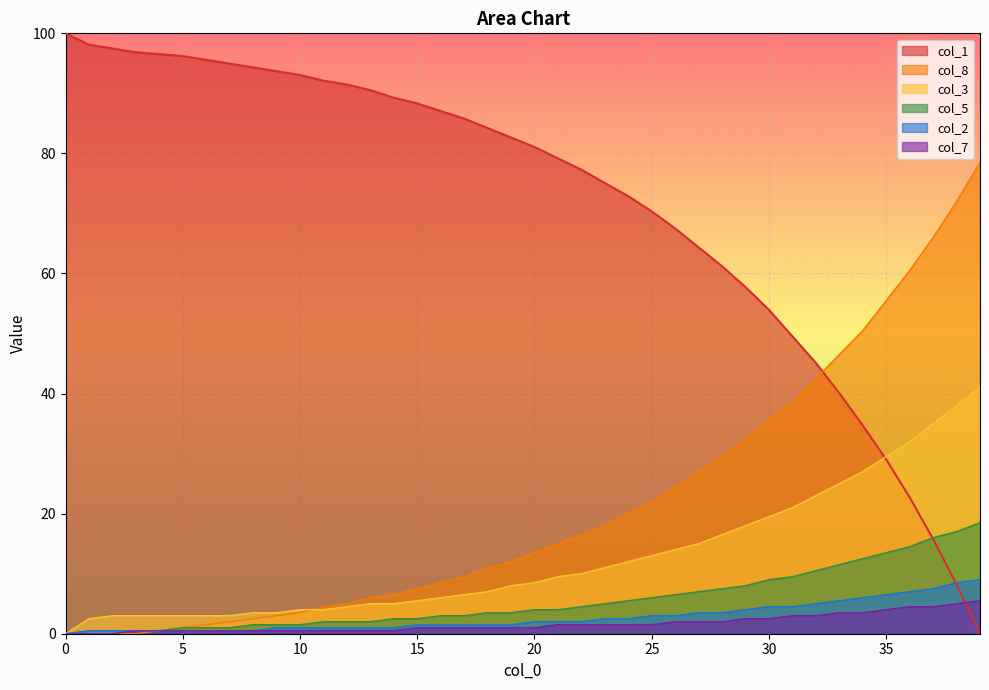

The value of col_3 at 10 is 4.0. True or false?

True